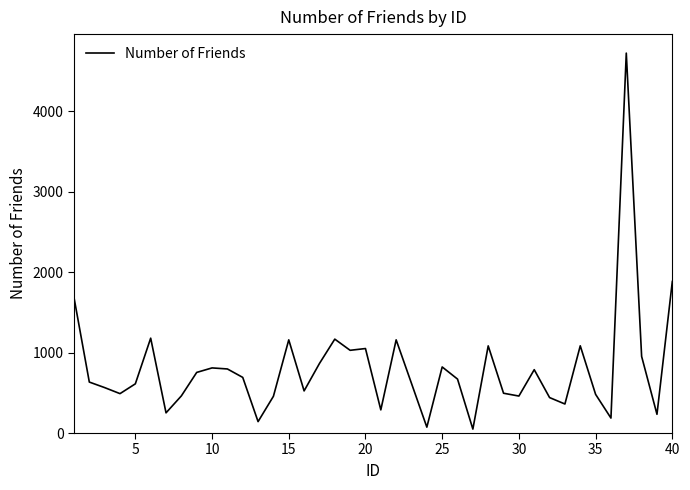

What is the maximum value shown in the chart?

4726